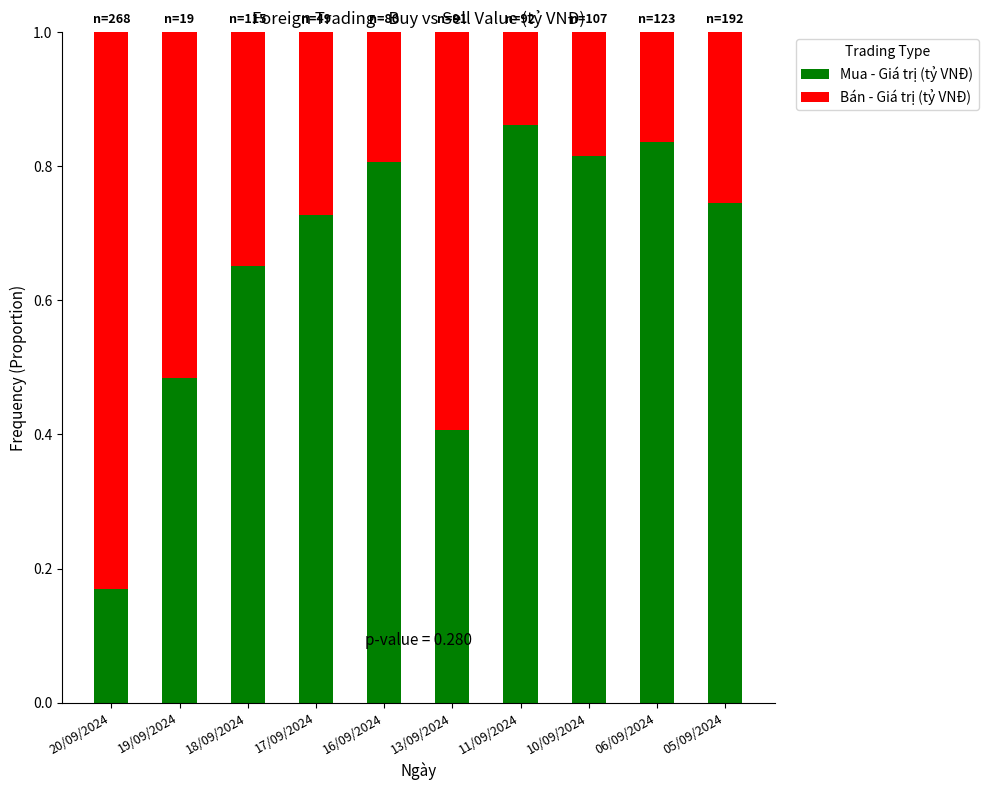

Is it true that Mua - Giá trị (tỷ VNĐ) equals 0.8 at 10/09/2024?

True